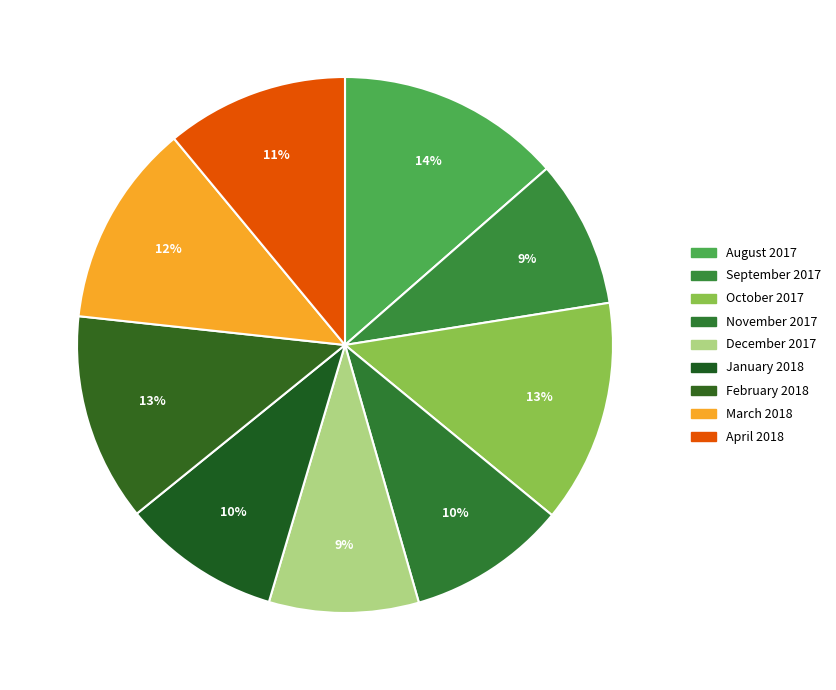

How many slices are in this pie chart?

9